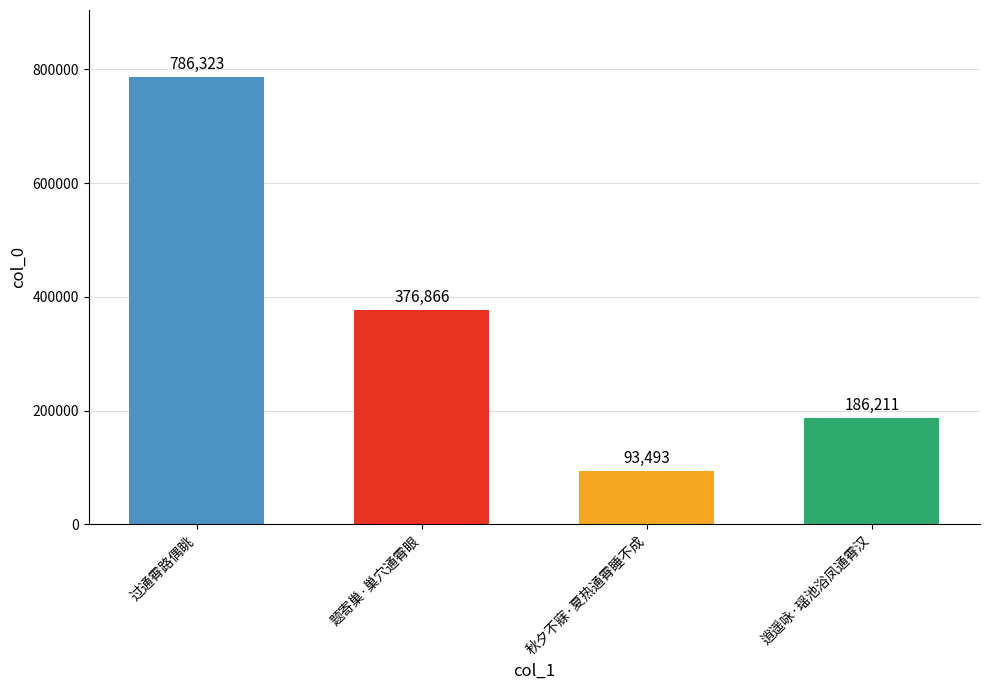

The value at 题寄巢·巢穴通霄眼 is 376866. True or false?

True